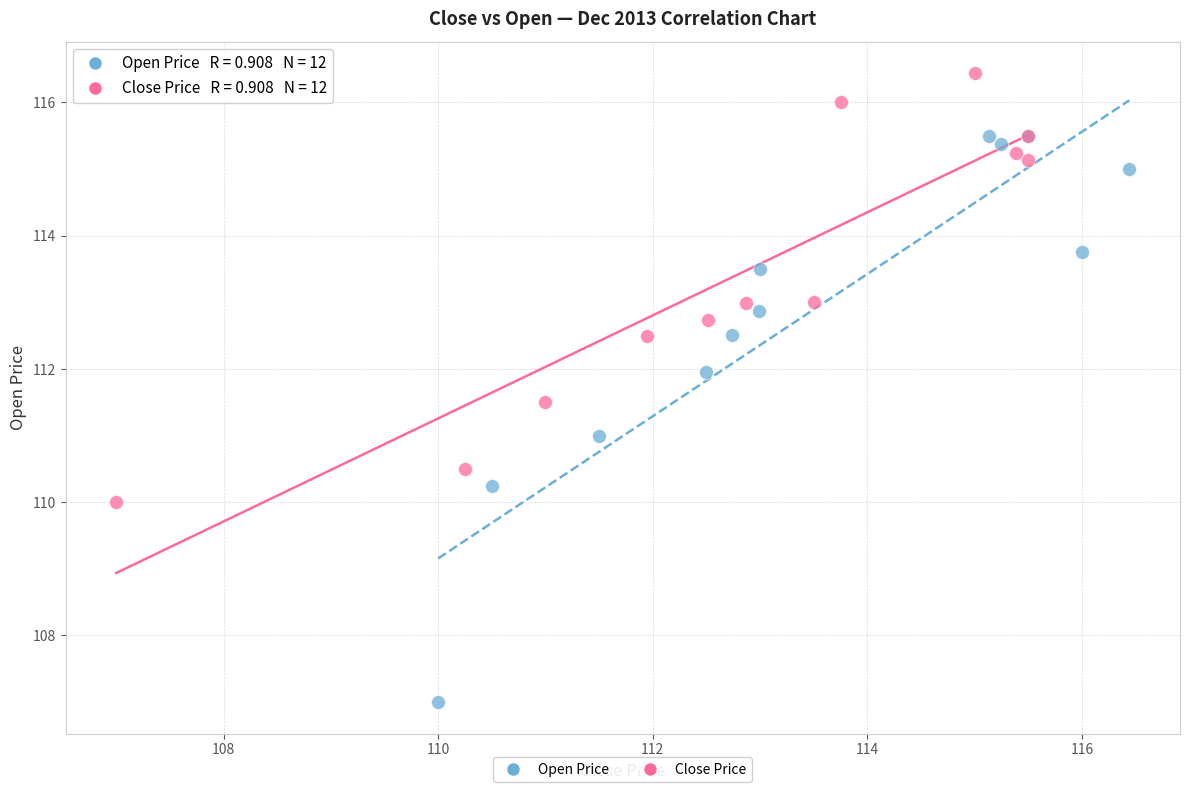

Which series contains the lowest Y value?

Open Price